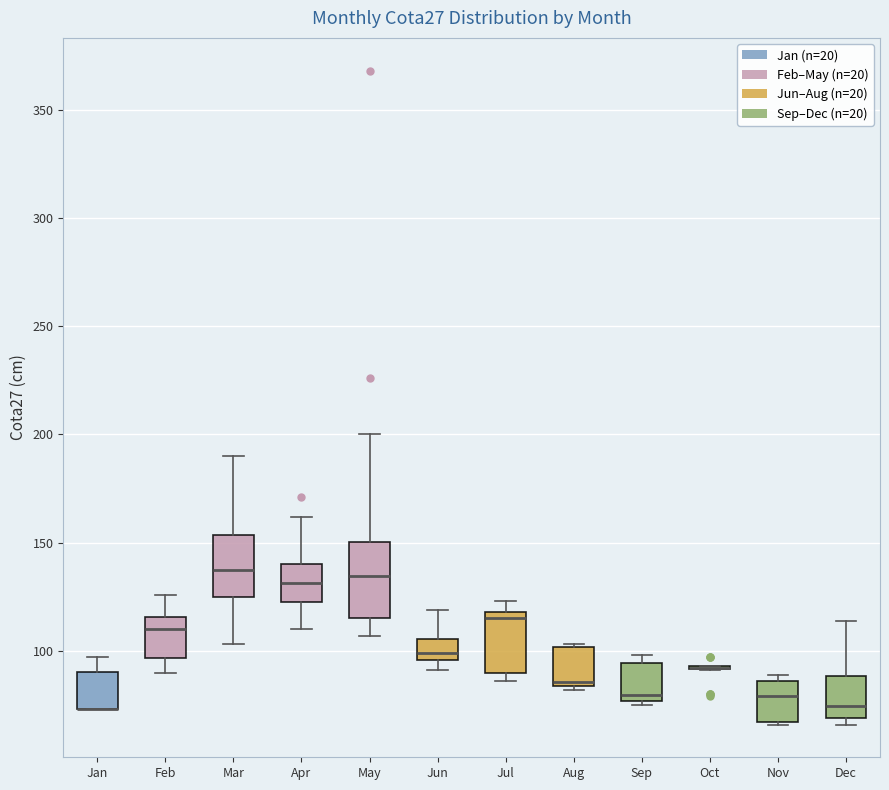

Where does the upper whisker of the box for Dec end on the y-axis? The values are not printed on the chart, so give them approximately, as read against the axis.

115